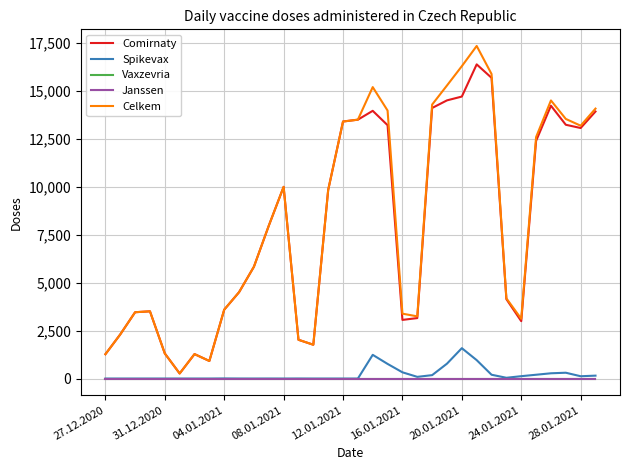

Is this an area chart (filled region under the line)?

No